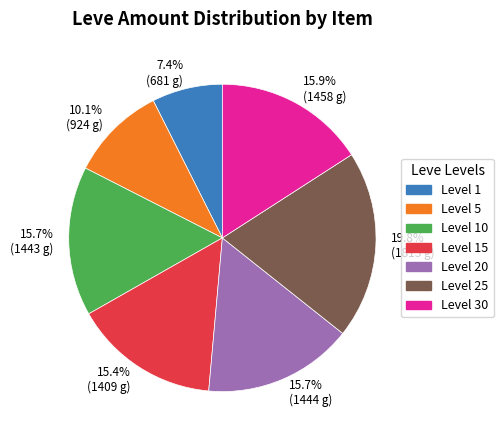

Is the sum of 15.4% (1409 g) and 15.7% (1444 g) greater than half?

No